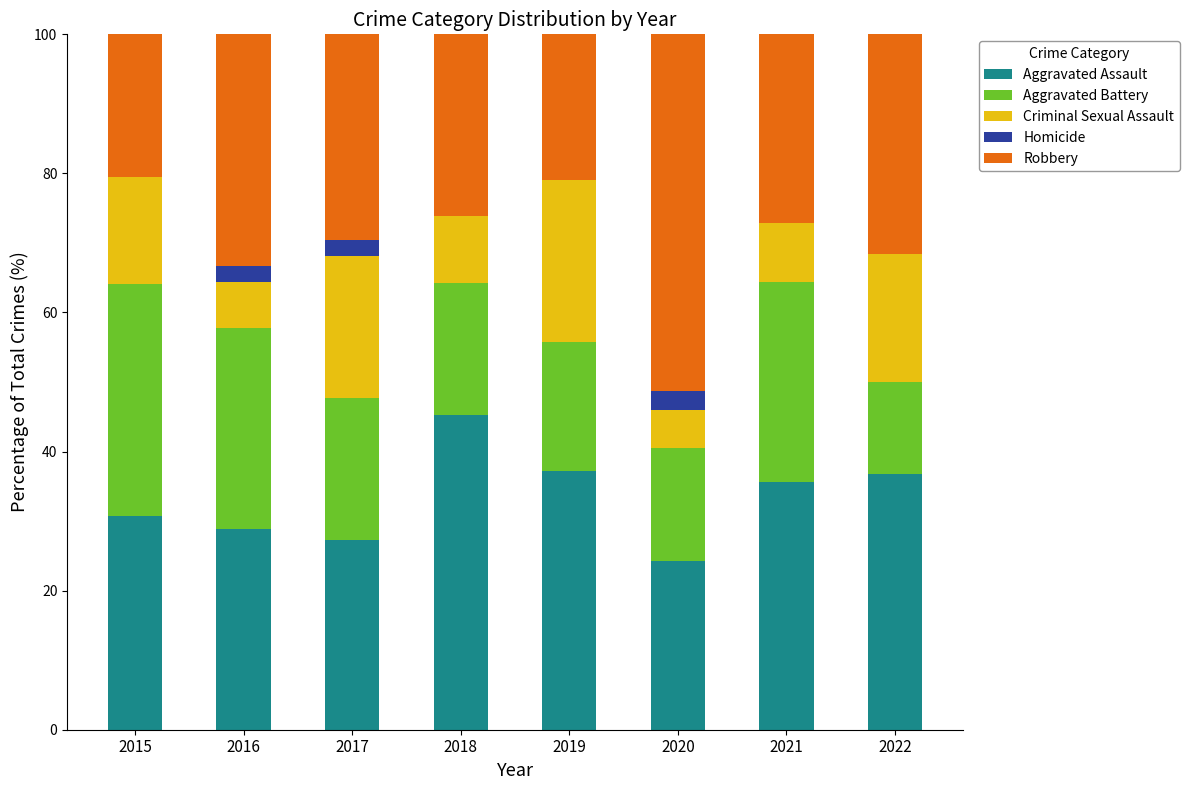

How many data points does each series have?

8